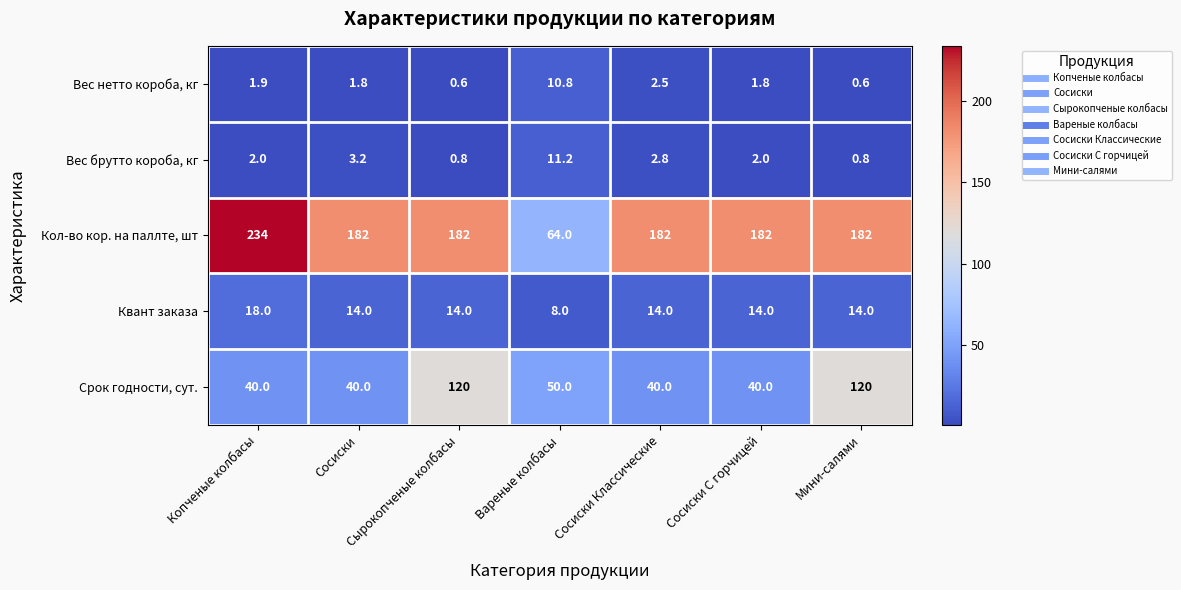

What is the minimum value shown in the chart?

0.6